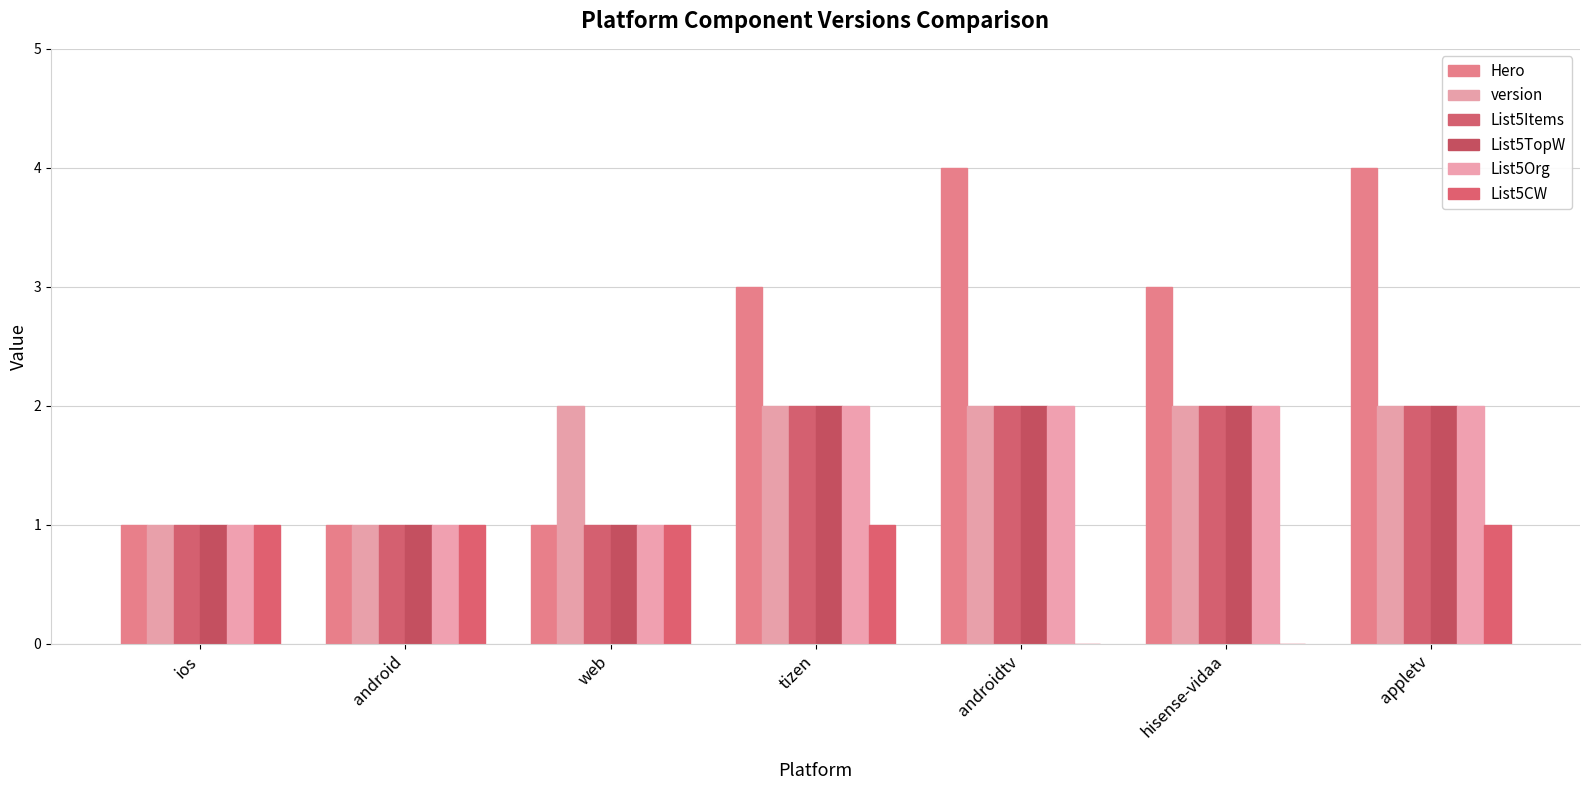

Which series has the largest total across all categories?

Hero